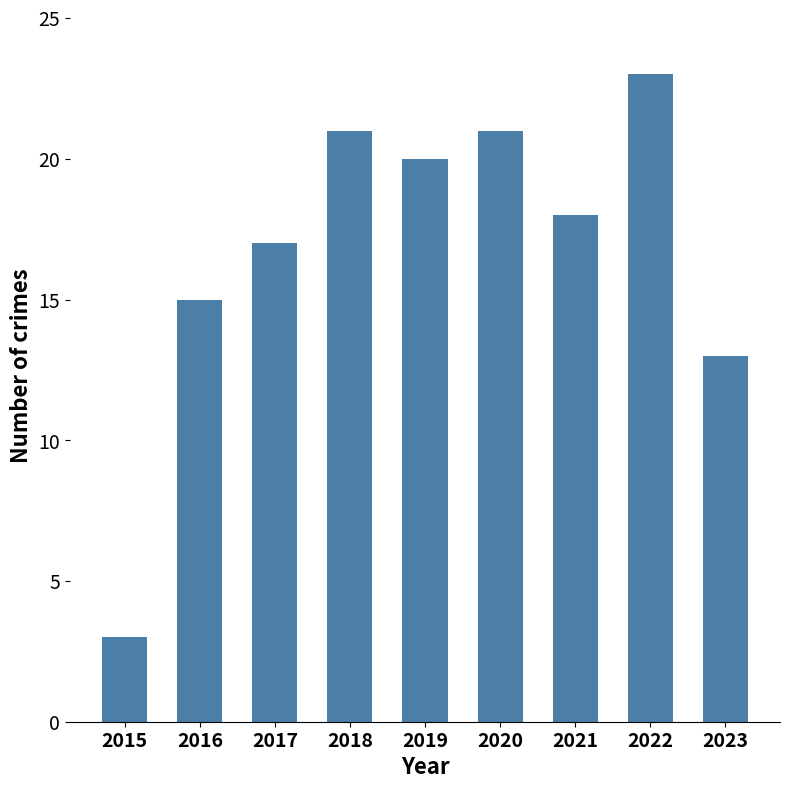

Where is the data nearest to the value 13?

2023